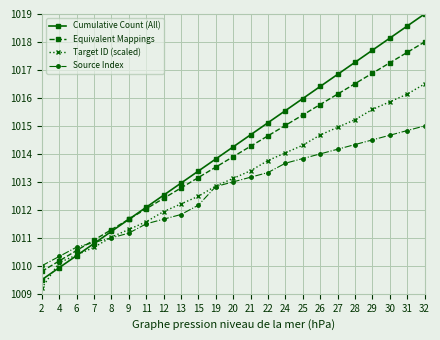

What is the approximate value of Cumulative Count (All) at 13?

1013.0